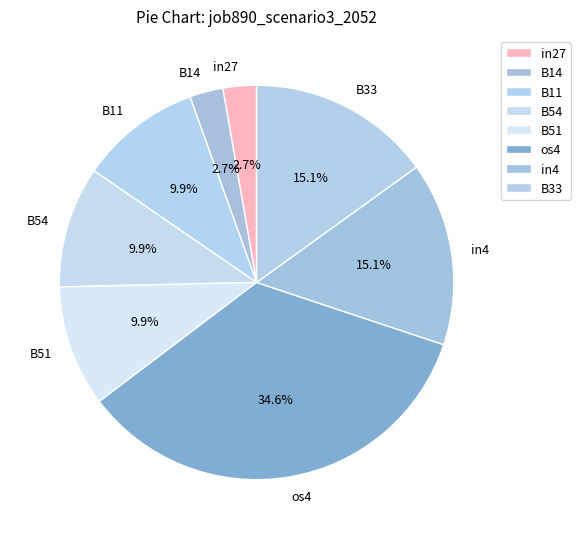

Is B14 the majority of the pie?

No